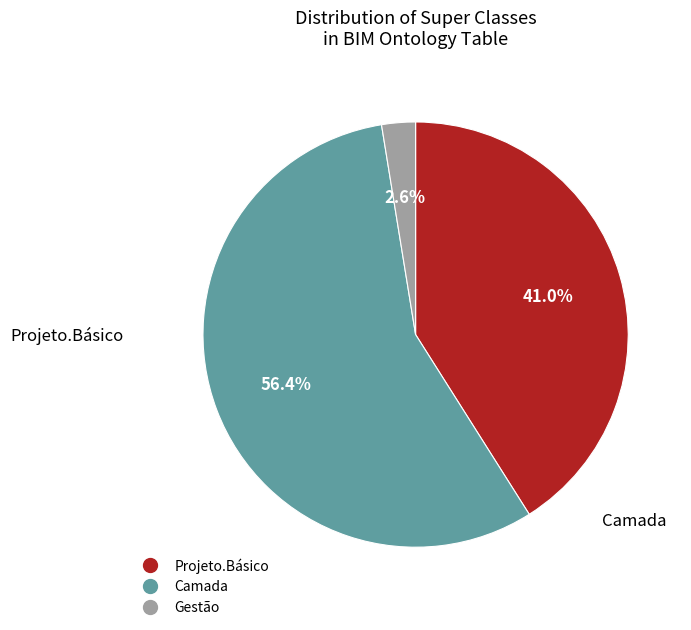

Is there a majority slice in this chart?

Yes